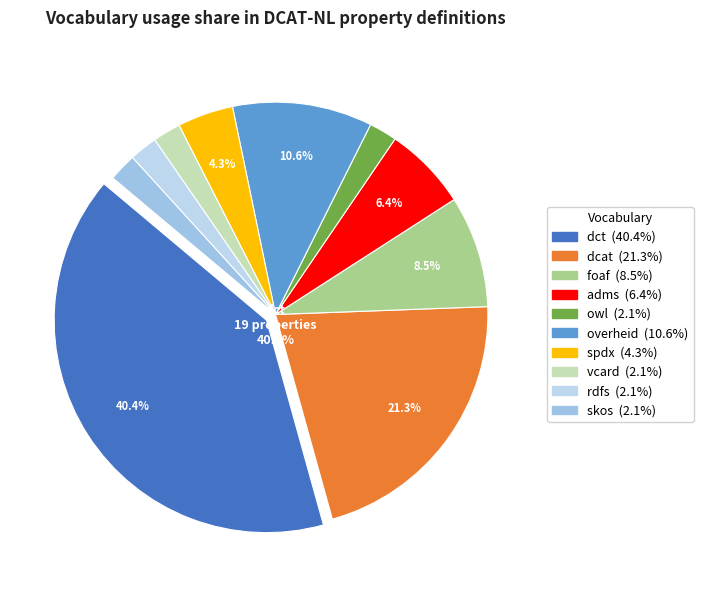

To the nearest percent, what portion does foaf represent?

9%